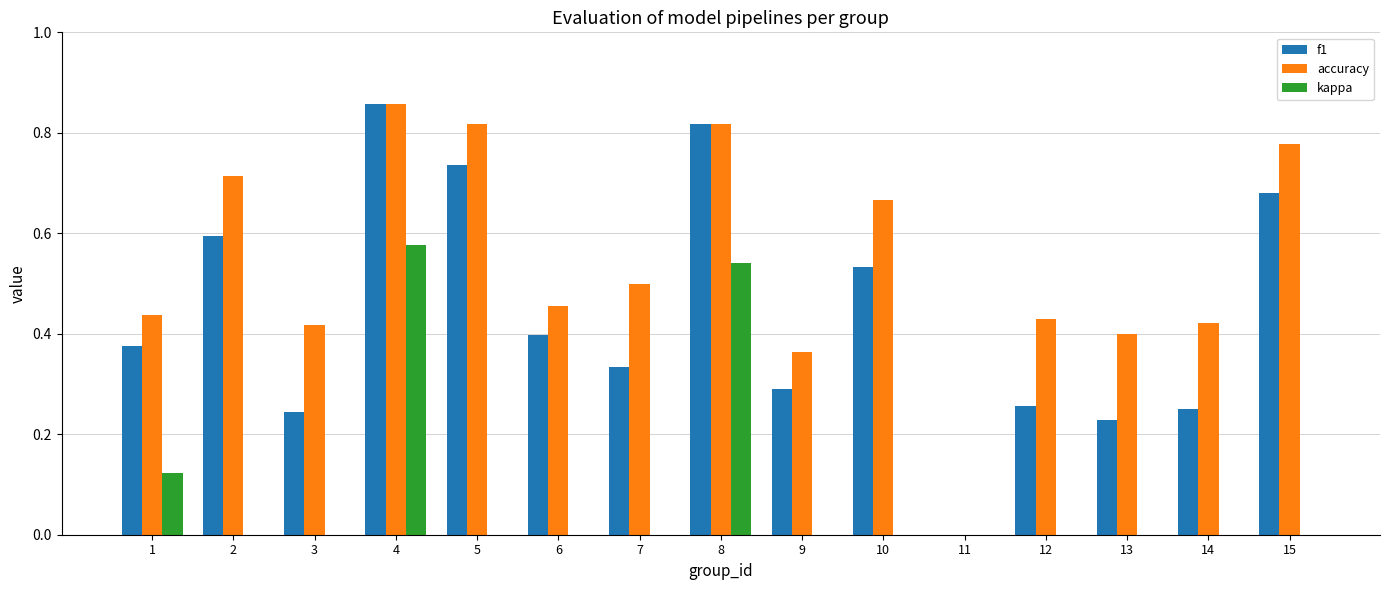

Which series has the largest total across all categories?

accuracy